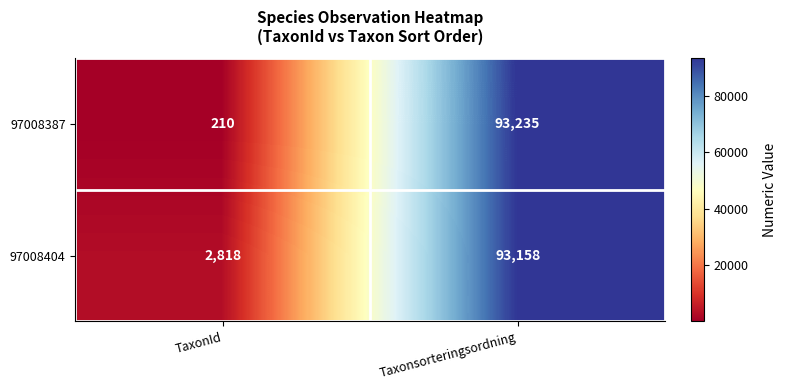

What is the difference between the 97008387 values at TaxonId and Taxonsorteringsordning?

93025